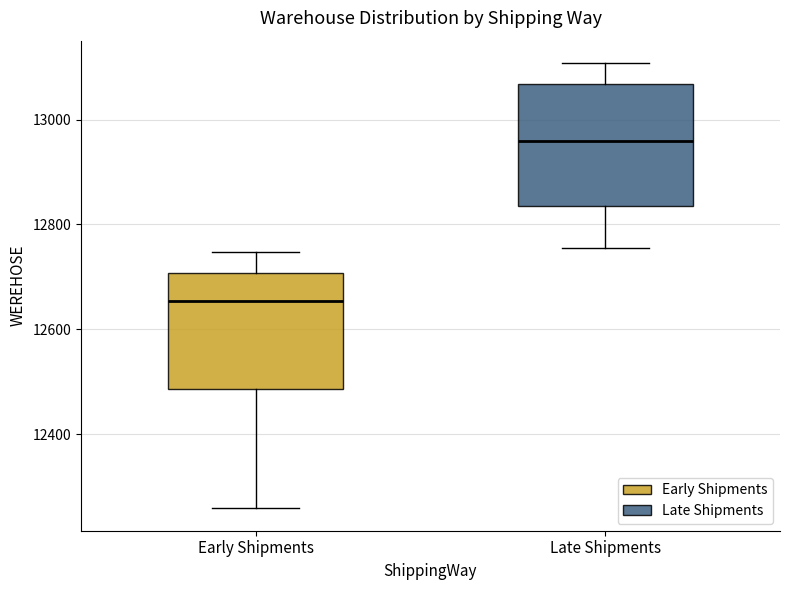

Reading left to right, transcribe this box plot: for each box, give where its median line is, the range the box spans, and where its two whiskers end, as read against the y-axis. The values are not printed on the chart, so give them approximately, as read against the axis.

Early Shipments: median 12660, box 12480 to 12700, whiskers 12260 to 12740
Late Shipments: median 12960, box 12840 to 13060, whiskers 12760 to 13100